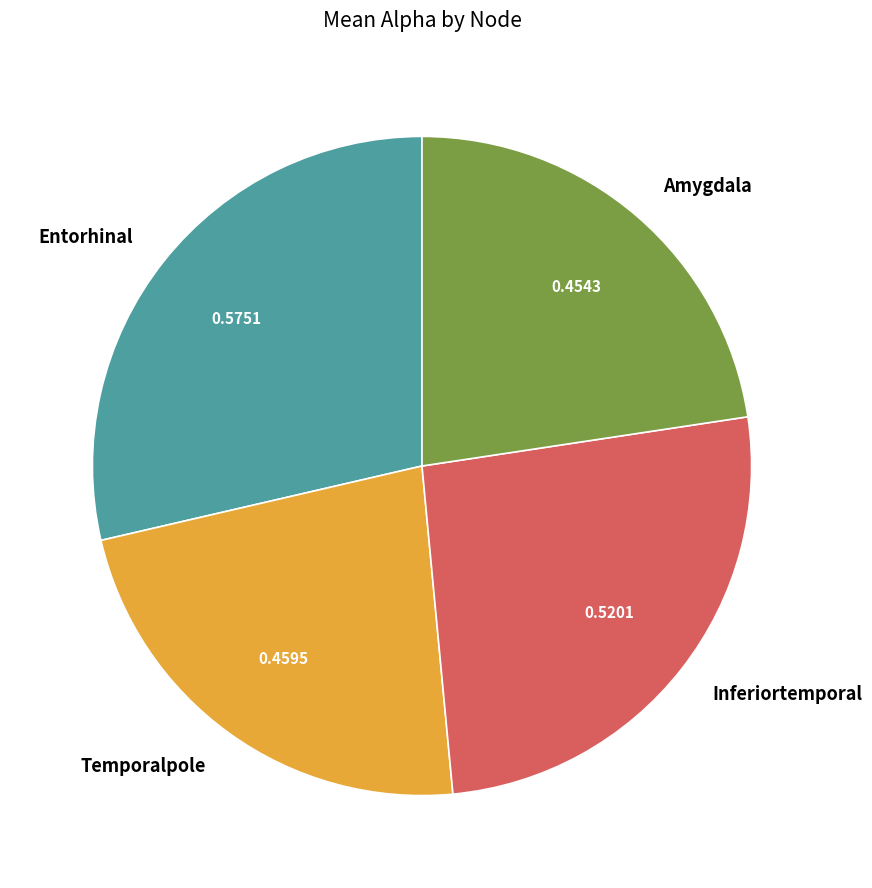

Between Entorhinal and Amygdala, which is larger?

Entorhinal